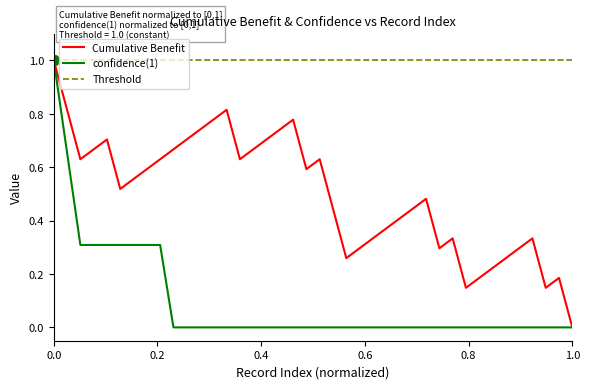

List the series in order of their overall mean, highest first.

Threshold, Cumulative Benefit, confidence(1)